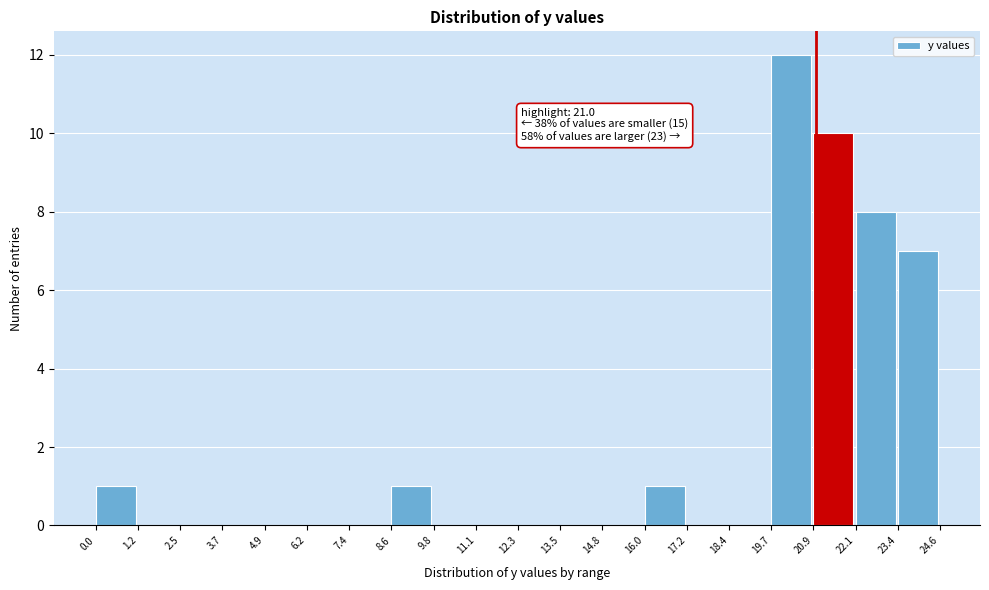

Which range on the x-axis has the tallest bar?

19.7 to 20.9